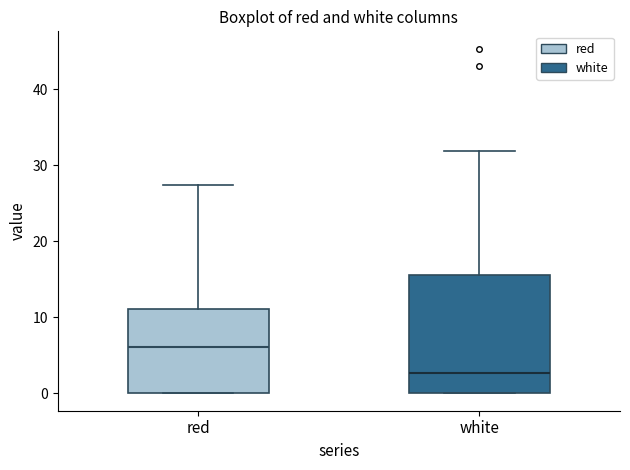

Which box's median line is the highest?

red